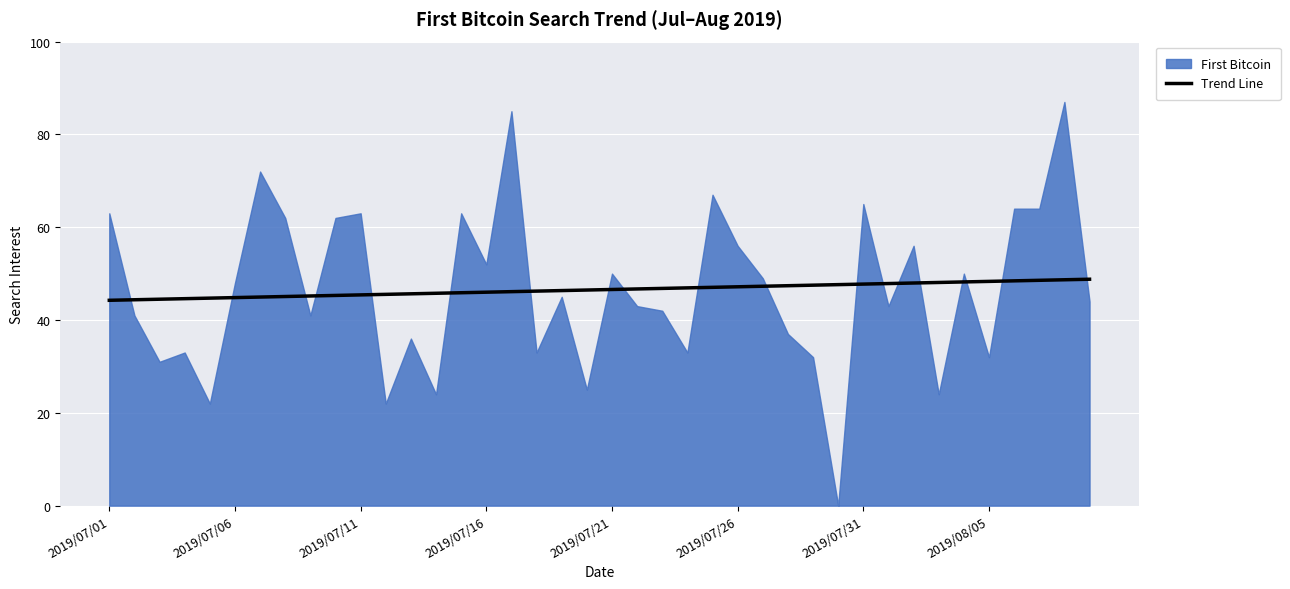

What is the label of the 1st point from the left?

2019/07/01